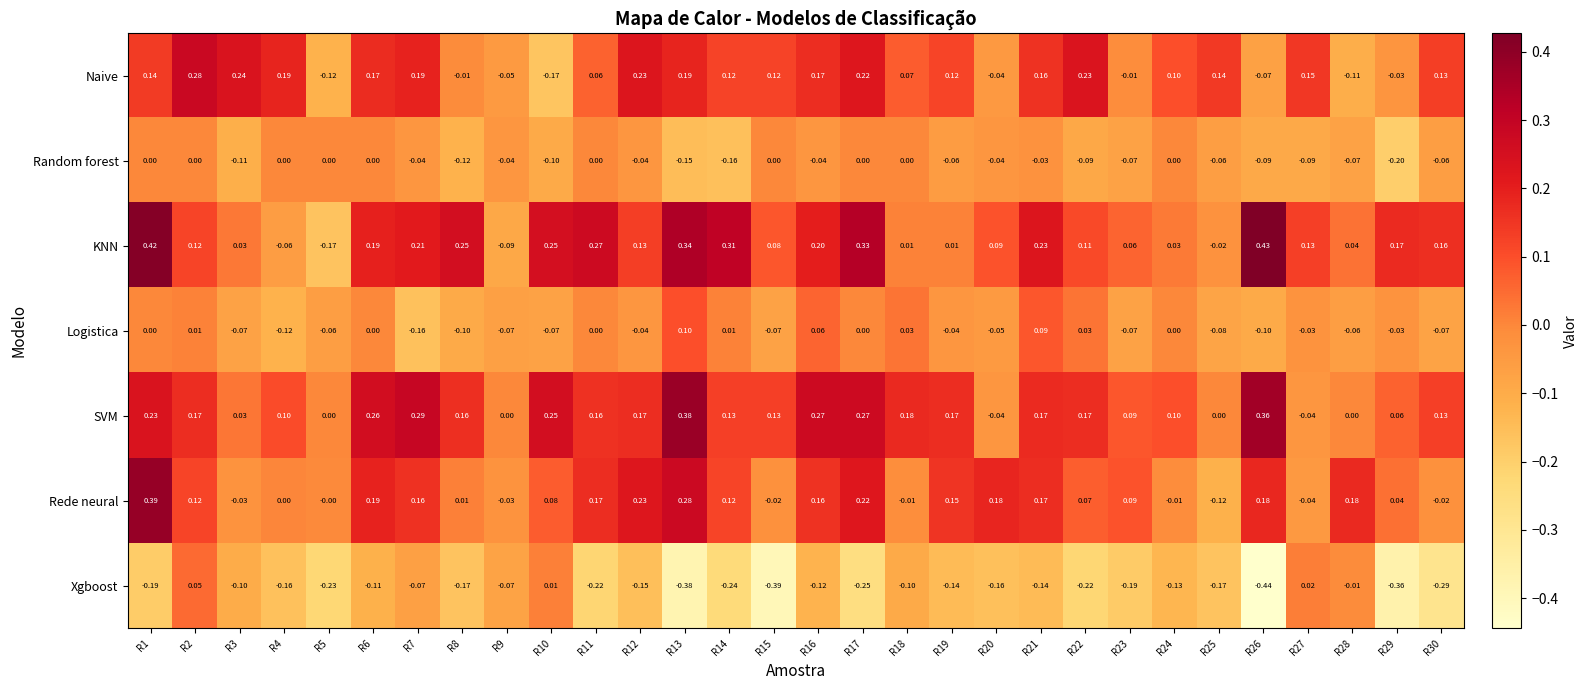

Which series has the widest spread of values?

KNN